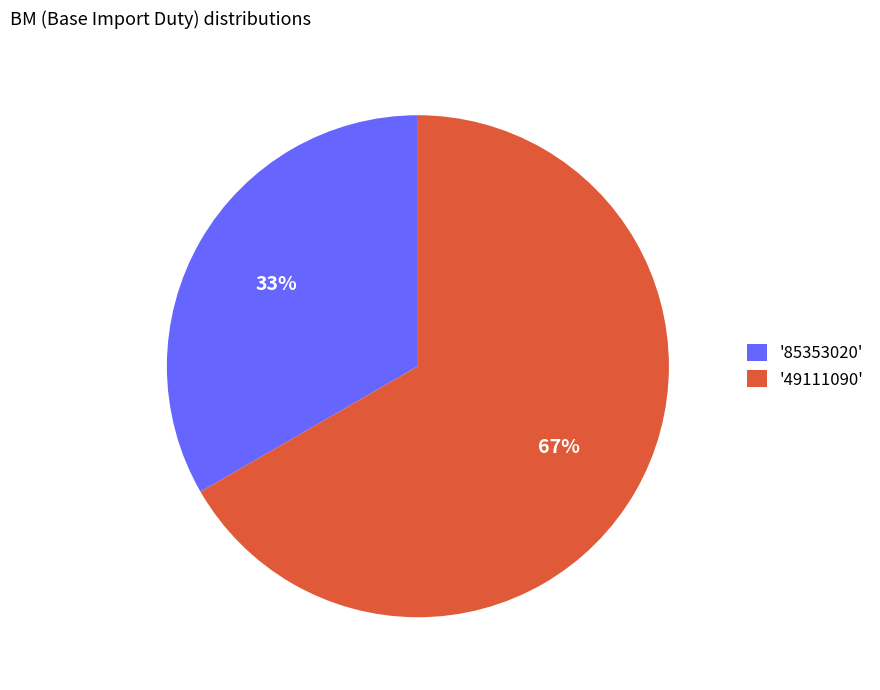

To the nearest percent, what percentage of the pie is '49111090'?

67%